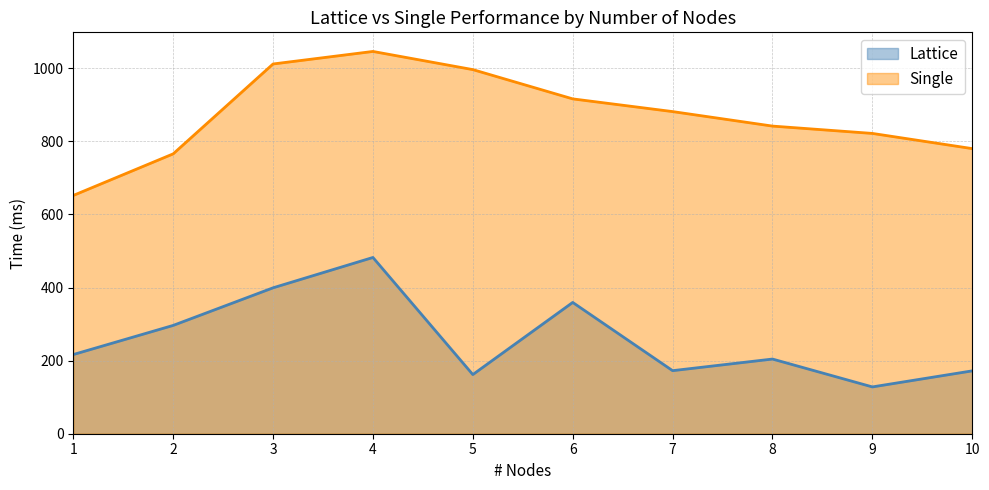

True or false: Single and Lattice intersect in this chart.

False